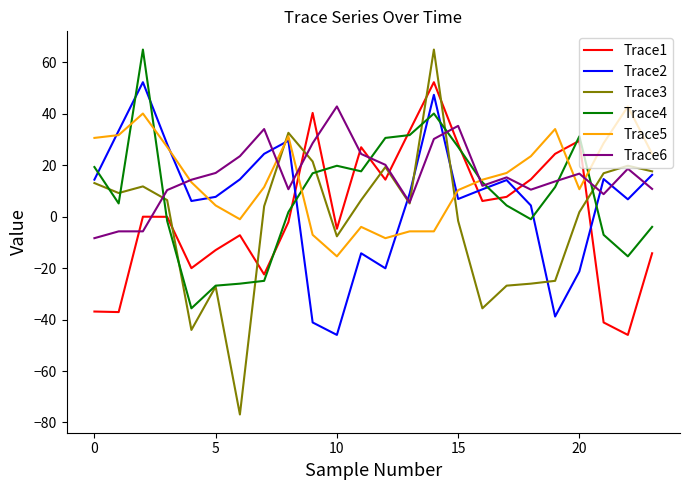

Which series ends up on top after the final intersection of Trace4 and Trace5?

Trace5